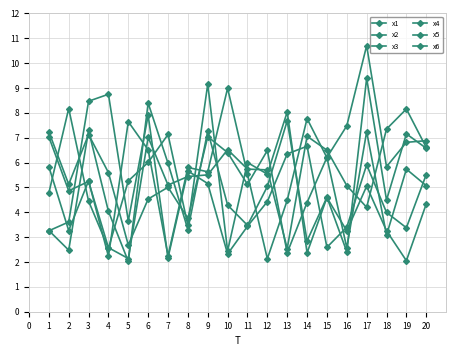

List the series in order of their peak value, lowest first.

x4, x1, x2, x5, x6, x3